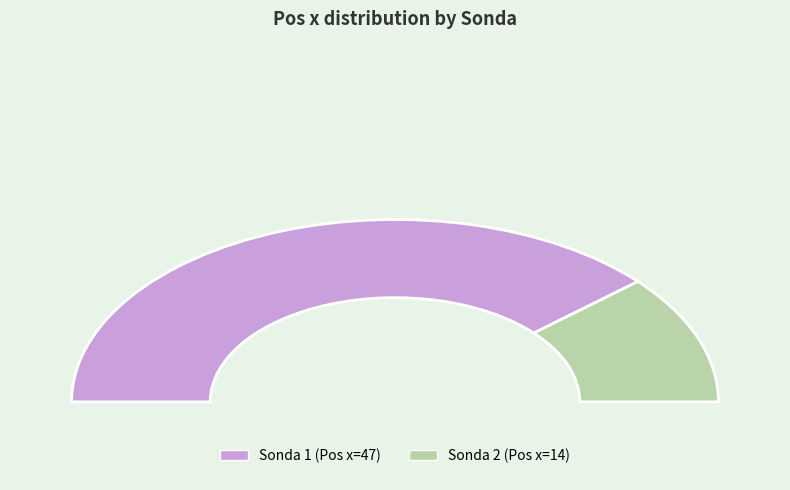

Rank the categories by value from lowest to highest.

2, 1